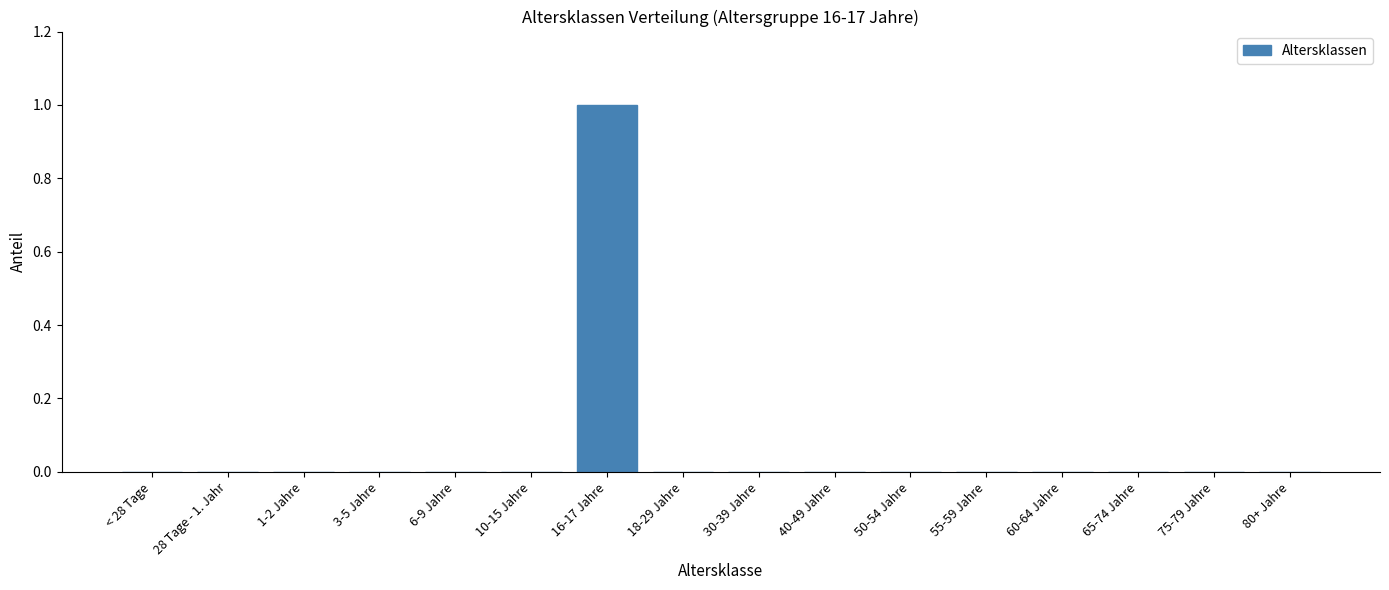

Reading left to right, list all the values displayed in this chart.

< 28 Tage=0	28 Tage - 1. Jahr=0	1-2 Jahre=0	3-5 Jahre=0	6-9 Jahre=0	10-15 Jahre=0	16-17 Jahre=1	18-29 Jahre=0	30-39 Jahre=0	40-49 Jahre=0	50-54 Jahre=0	55-59 Jahre=0	60-64 Jahre=0	65-74 Jahre=0	75-79 Jahre=0	80+ Jahre=0